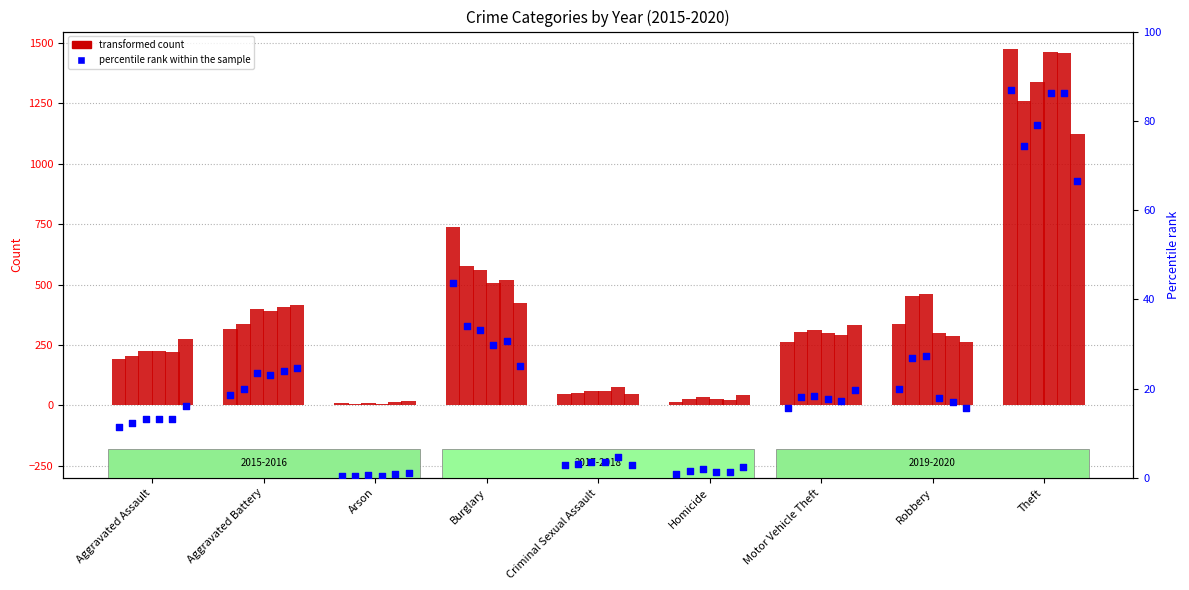

Which series has the largest Y range (max minus min)?

transformed count 2015